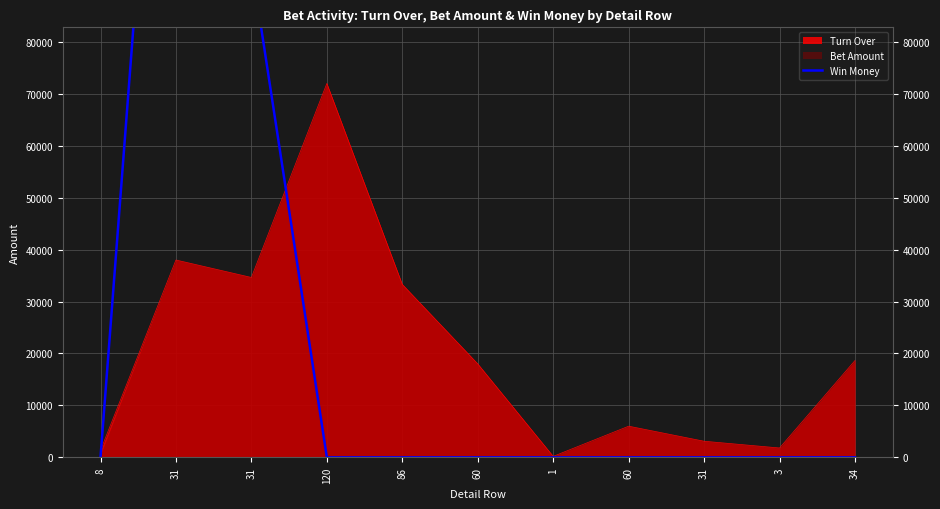

The chart shows a value of -70596 at 3. True or false?

False